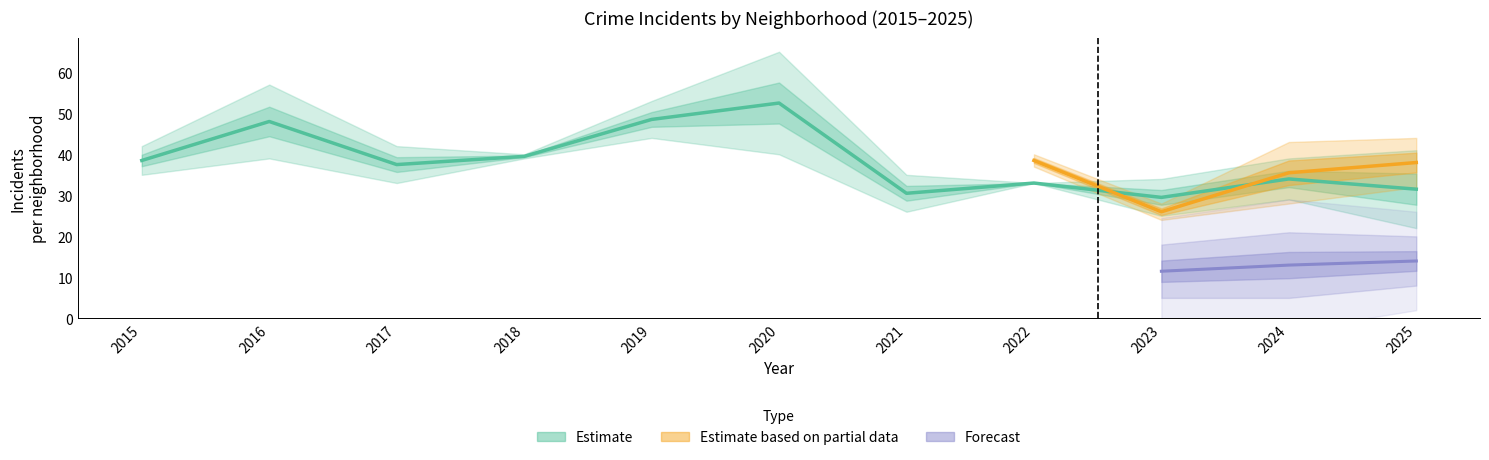

The Chatham series shows 28 at 2015. True or false?

False